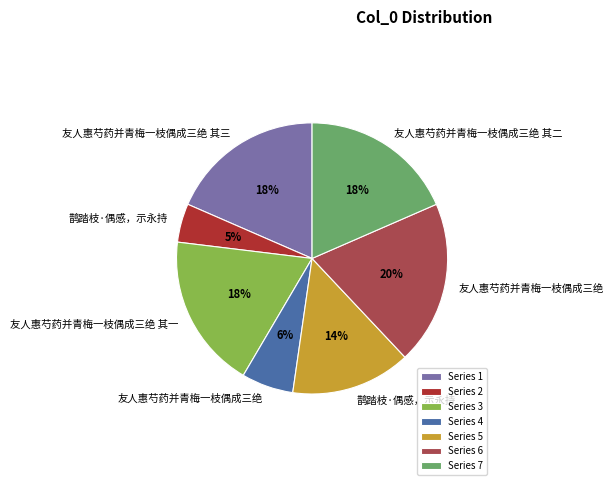

True or false: Series 3 accounts for 18% of the total.

True